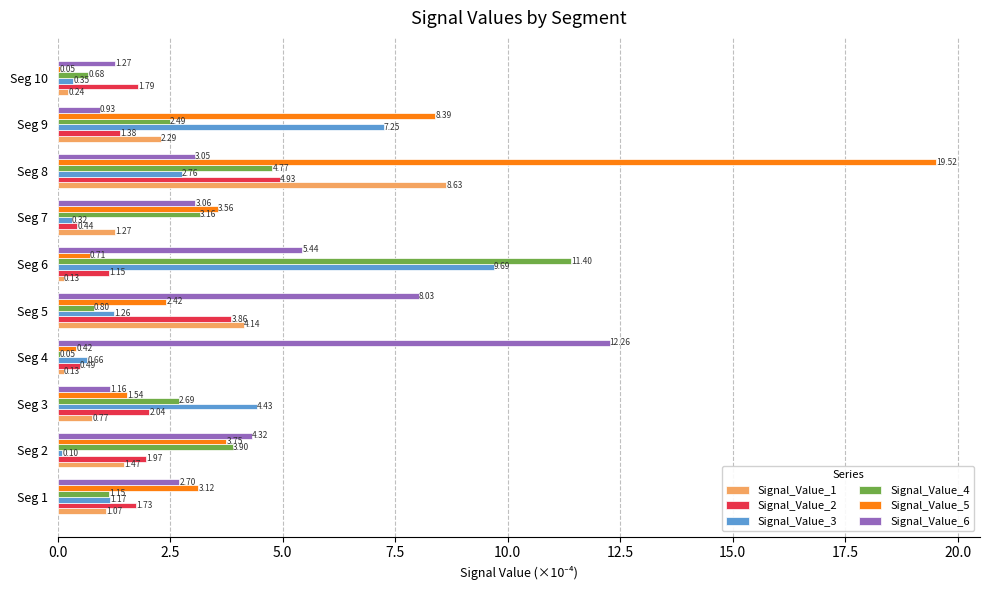

Which series has the largest total across all categories?

Signal_Value_5